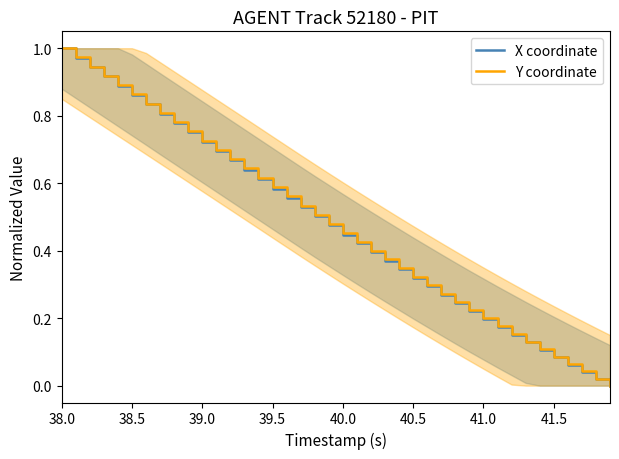

Which series has the widest spread of values?

X coordinate